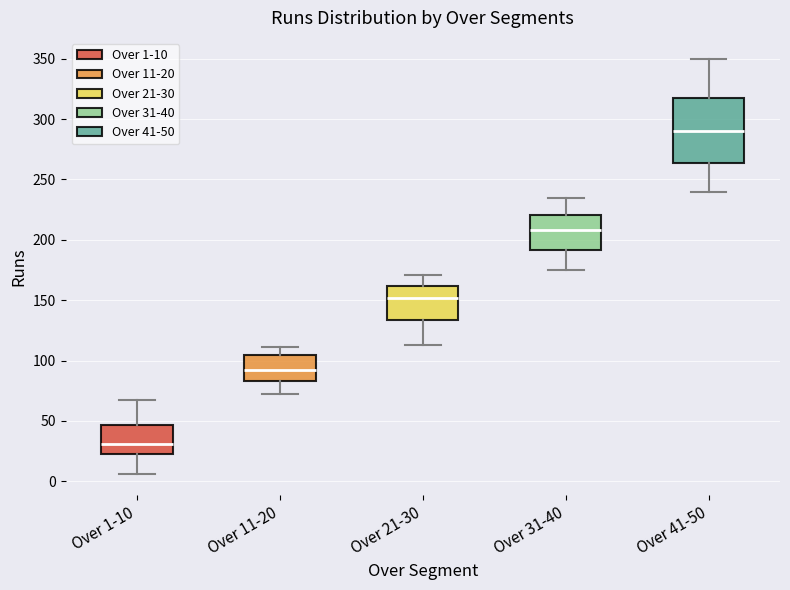

Which box's median line is the highest?

Over 41-50